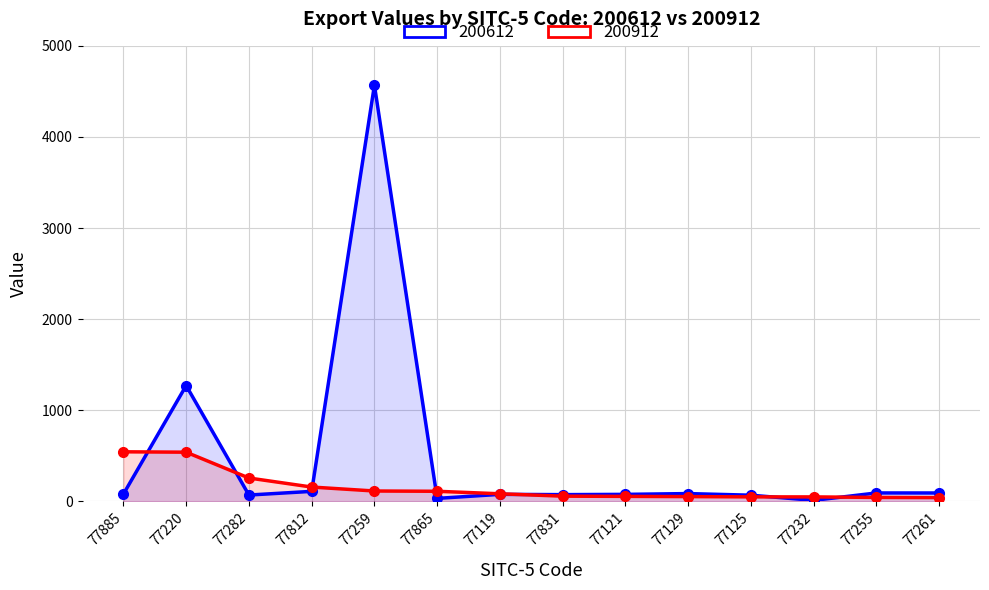

The 200612 series shows 1270.1 at 77220. True or false?

True